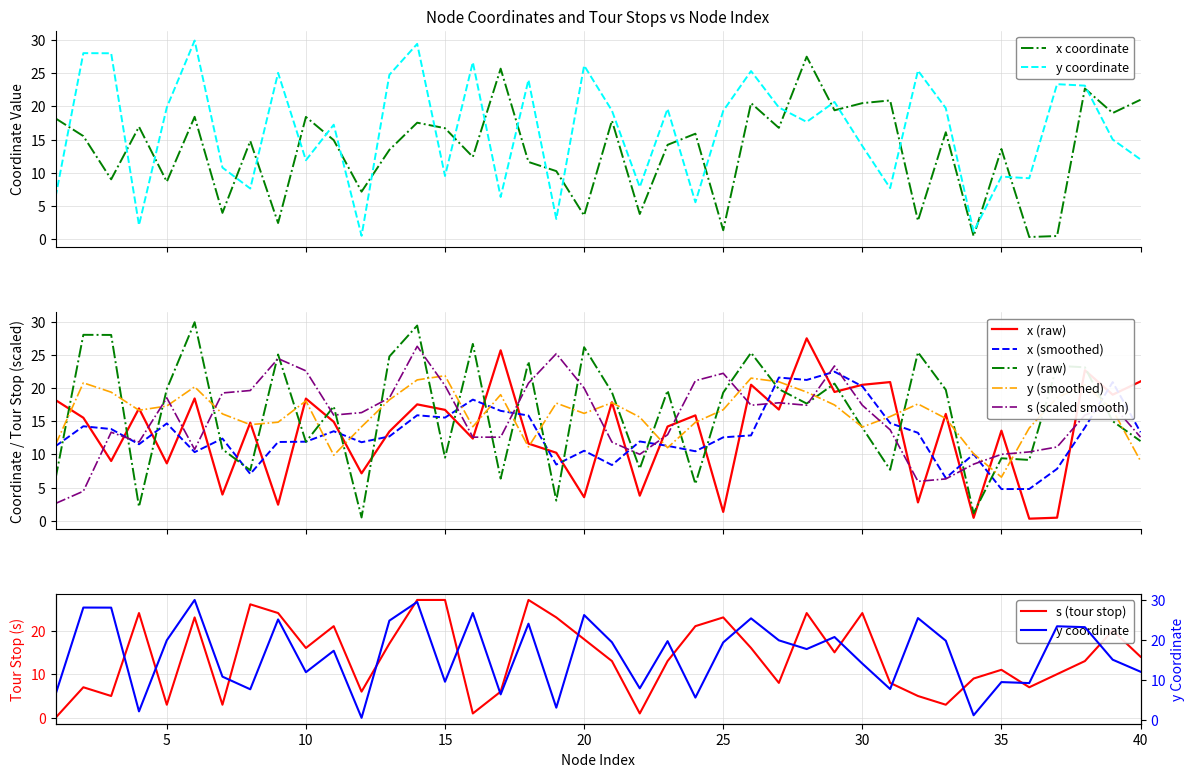

After their last crossing, which series has the higher values: y (raw) or x (raw)?

x (raw)